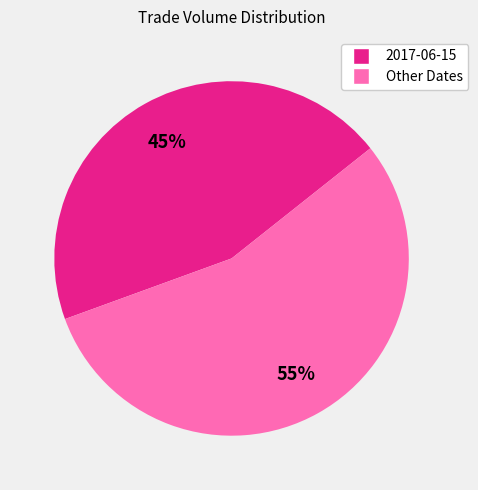

To the nearest percent, what is the difference between the largest and smallest slice percentages?

10%